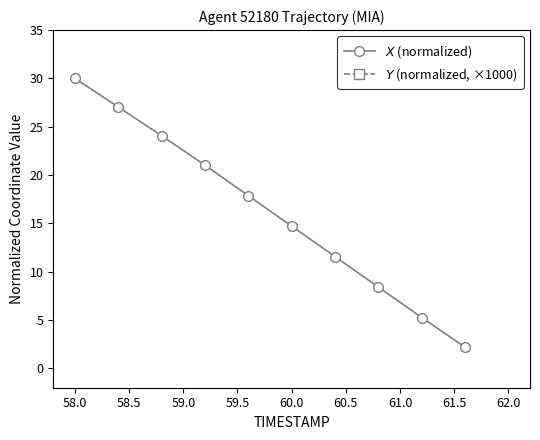

What is the approximate value of $Y$ (normalized, ×1000) at 60.0?

110.0